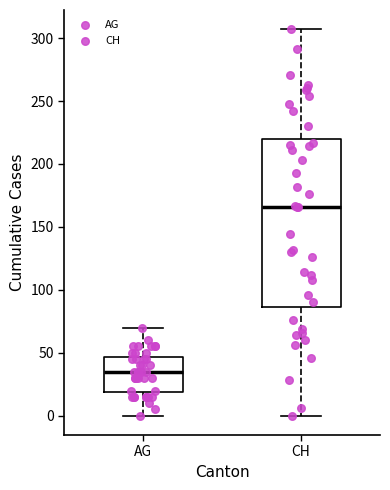

Where is the upper edge of the box for AG on the y-axis? The values are not printed on the chart, so give them approximately, as read against the axis.

45